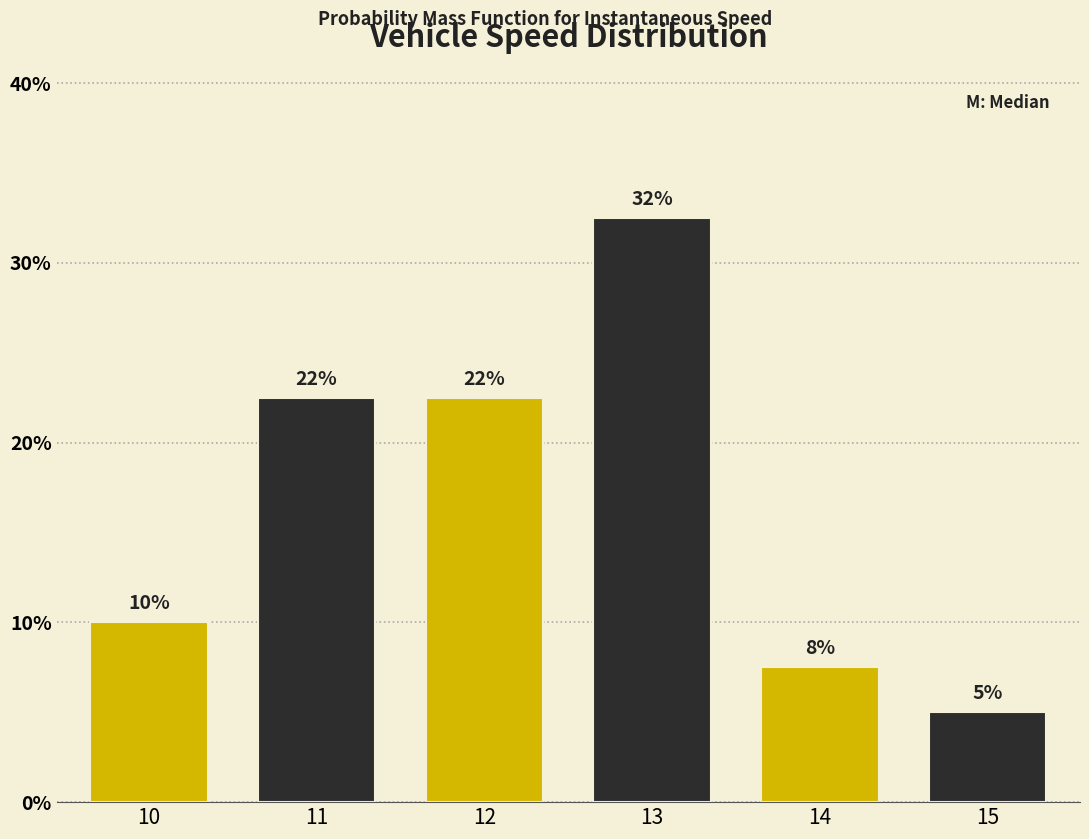

How many bars are there in total?

6